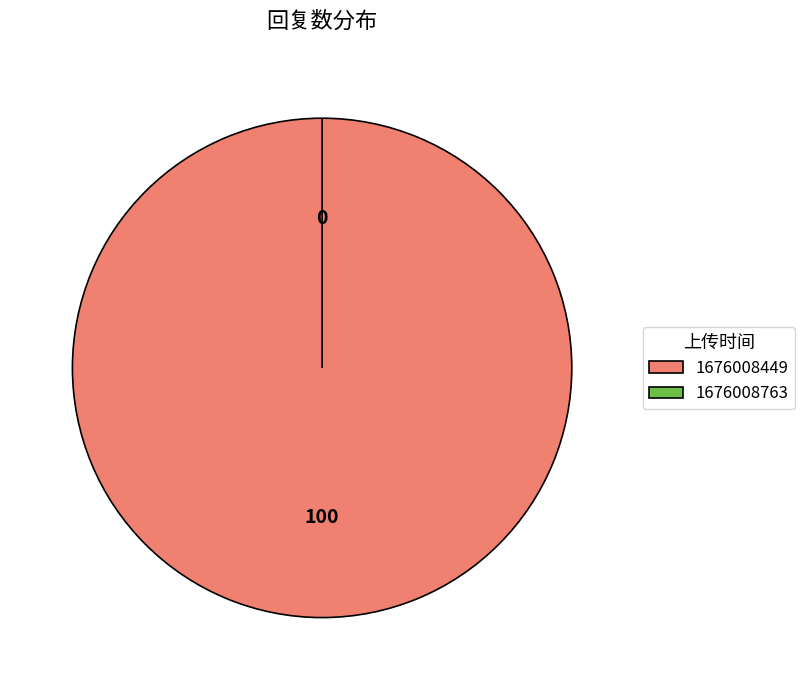

Which has a higher value, 1676008763 or 1676008449?

1676008449